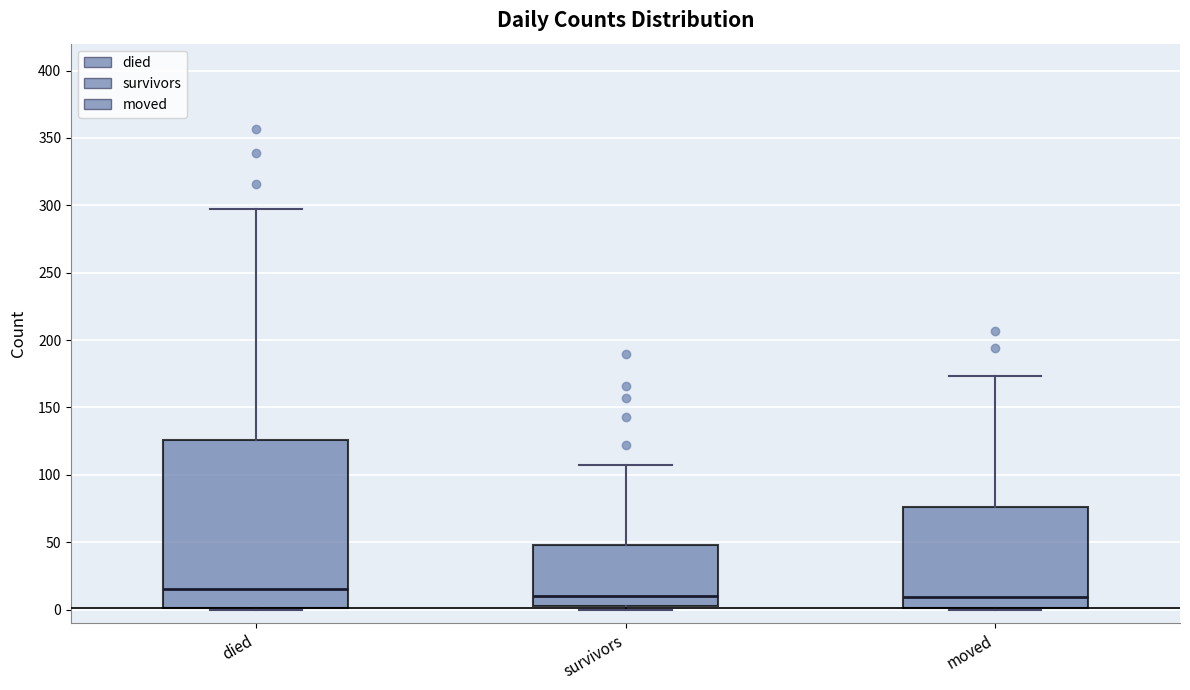

Which box is the tallest, from its lower edge to its upper edge?

died